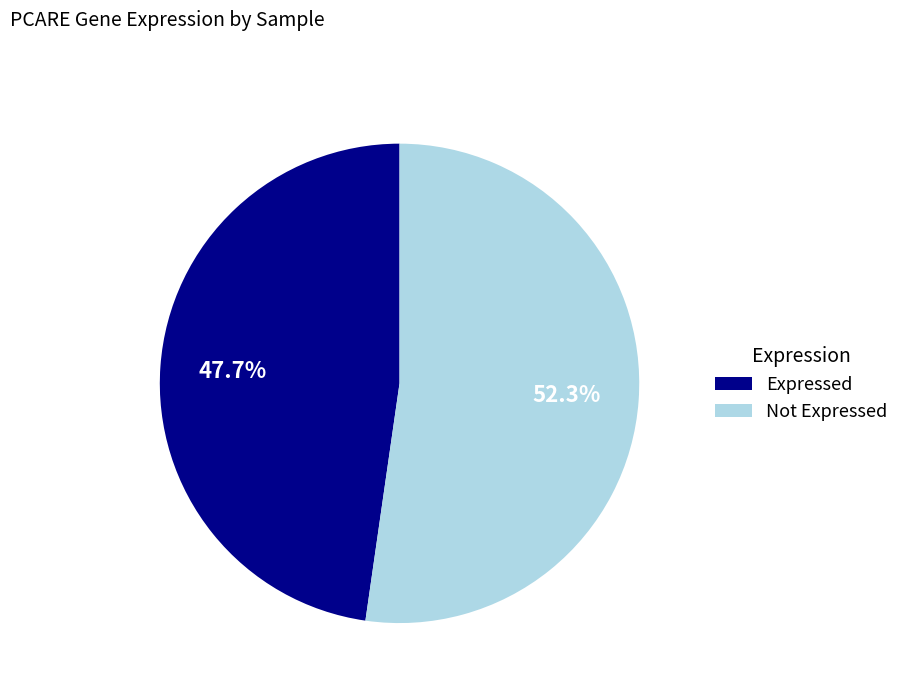

Combined, do Not Expressed and Expressed account for over 50%?

Yes